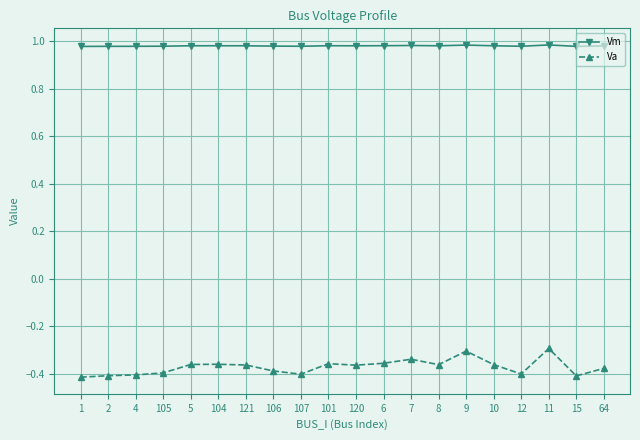

True or false: Va has more than 0 interior local peaks.

True